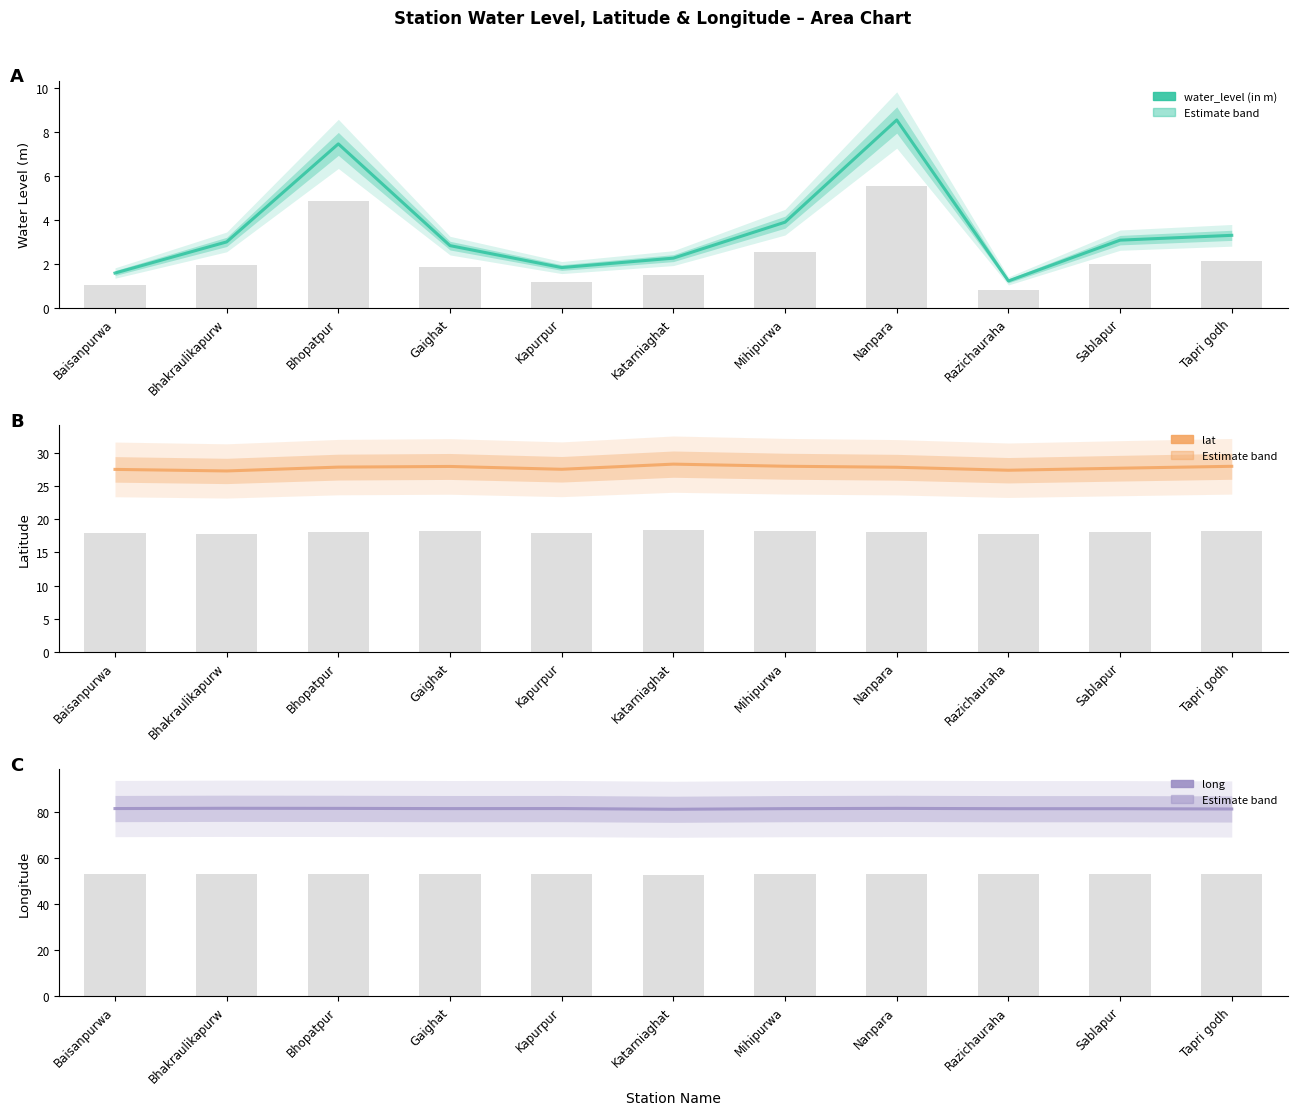

What is the total value across all series at Baisanpurwa?

110.6